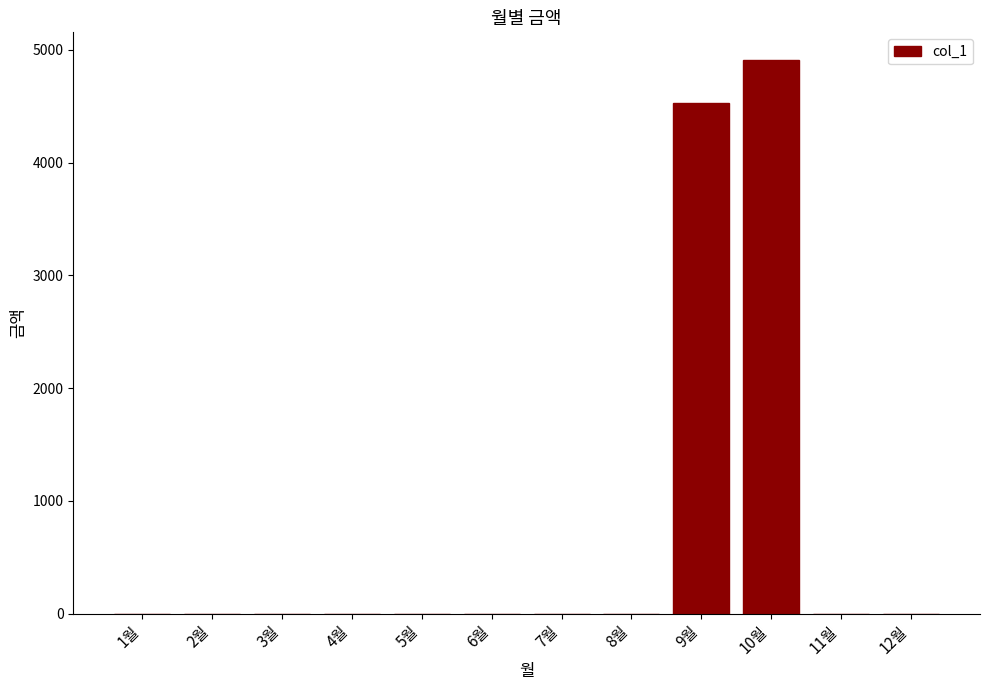

Reading left to right, what are all the values shown in this chart?

1월=0	2월=0	3월=0	4월=0	5월=0	6월=0	7월=0	8월=0	9월=4530	10월=4910	11월=0	12월=0